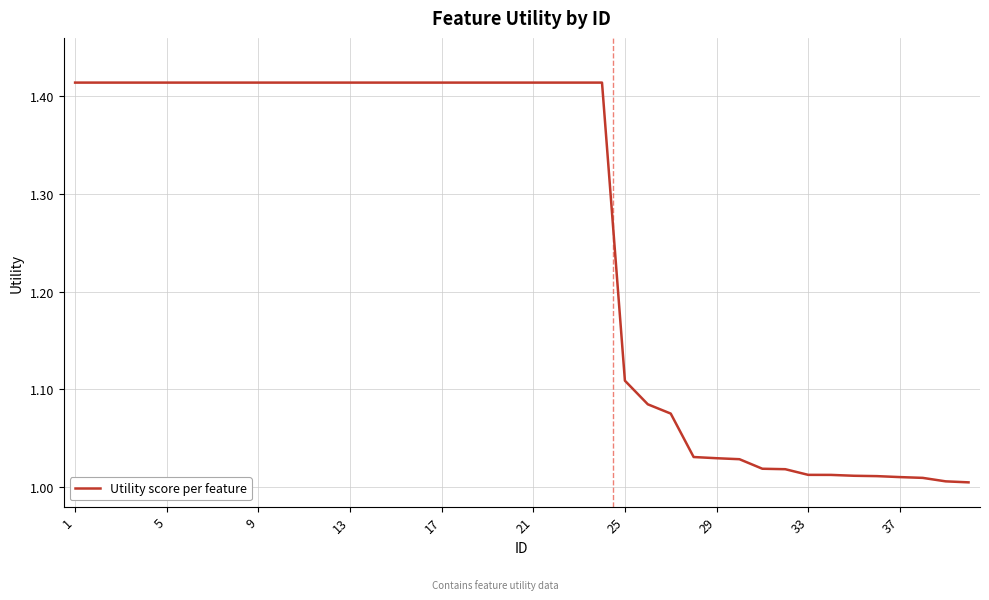

What is the difference between the maximum and minimum values?

0.4